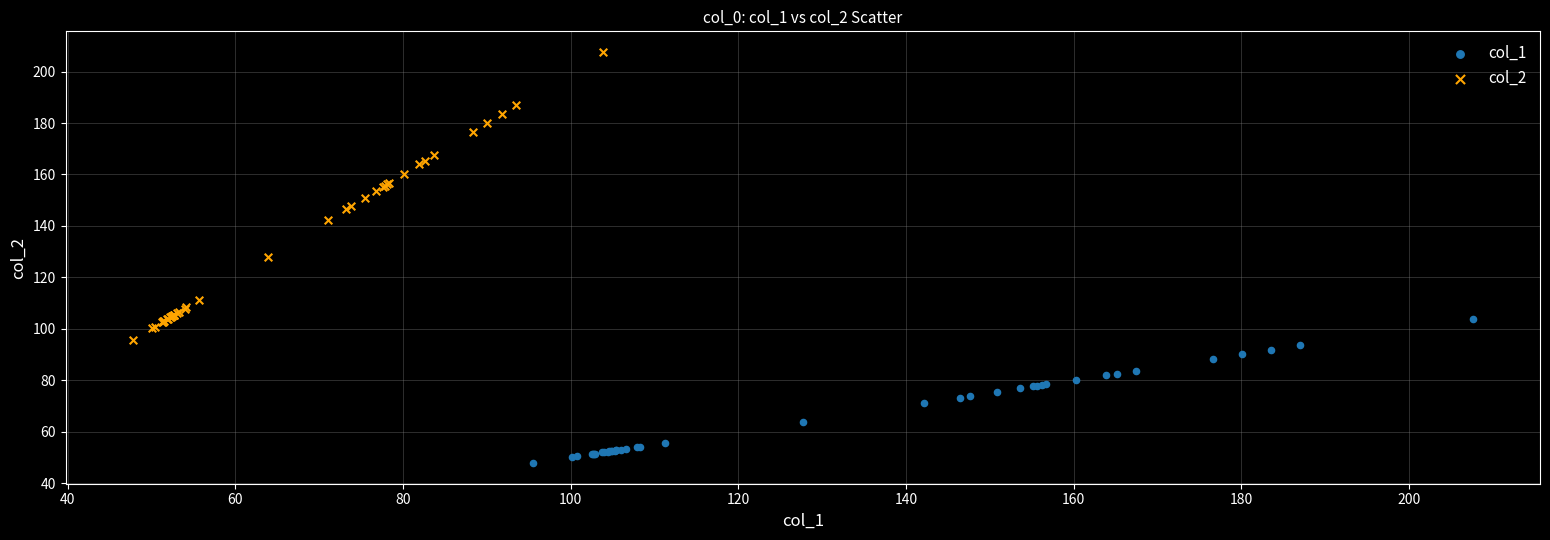

Which series reaches the minimum Y coordinate?

col_1